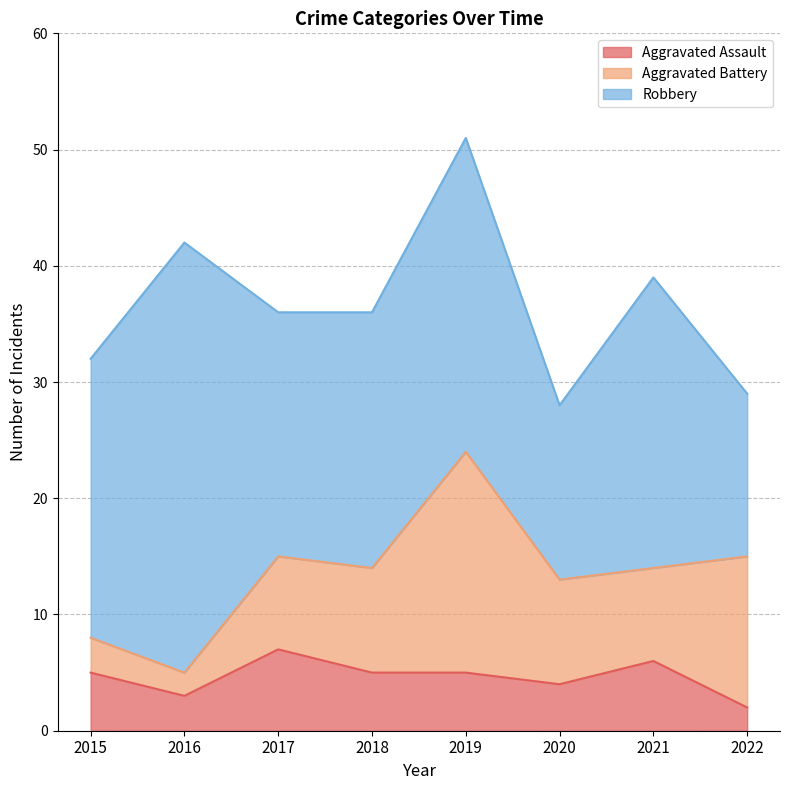

At how many categories does at least one series exceed 26?

2